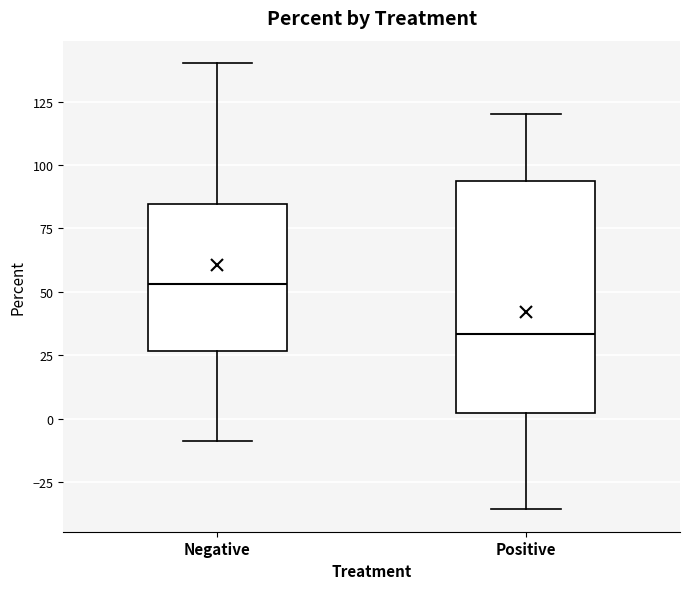

Reading left to right, read every box against the y-axis: the position of its median line, the range the box covers, and the ends of its whiskers. The values are not printed on the chart, so give them approximately, as read against the axis.

Negative: median 55, box 25 to 85, whiskers -10 to 140
Positive: median 35, box 0 to 95, whiskers -35 to 120